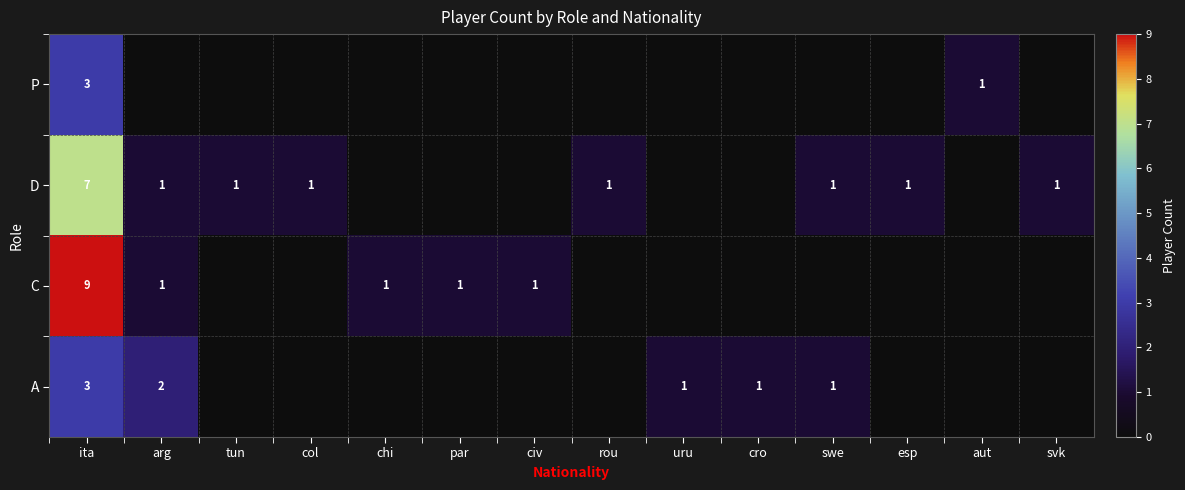

The value of P at ita is 2. True or false?

False